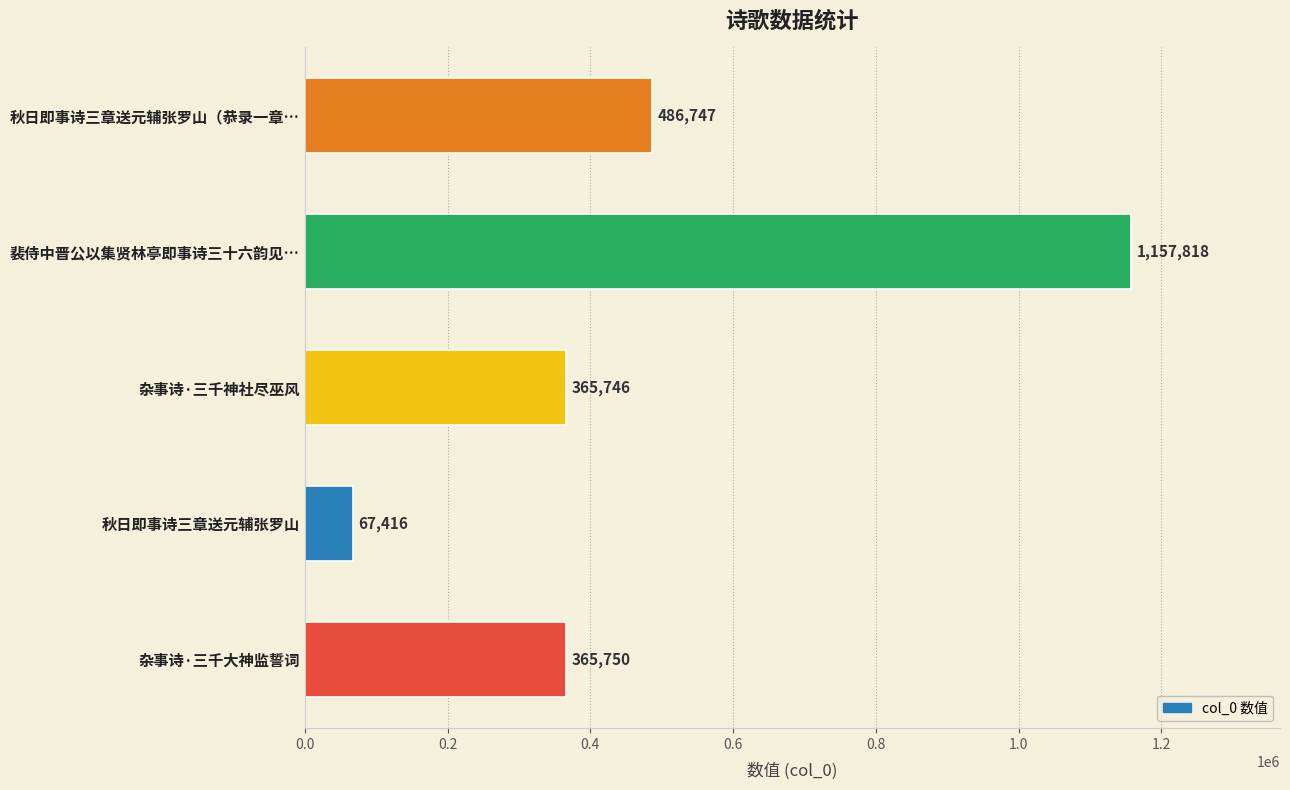

The value at 裴侍中晋公以集贤林亭即事诗三十六韵见… is 1157818. True or false?

True